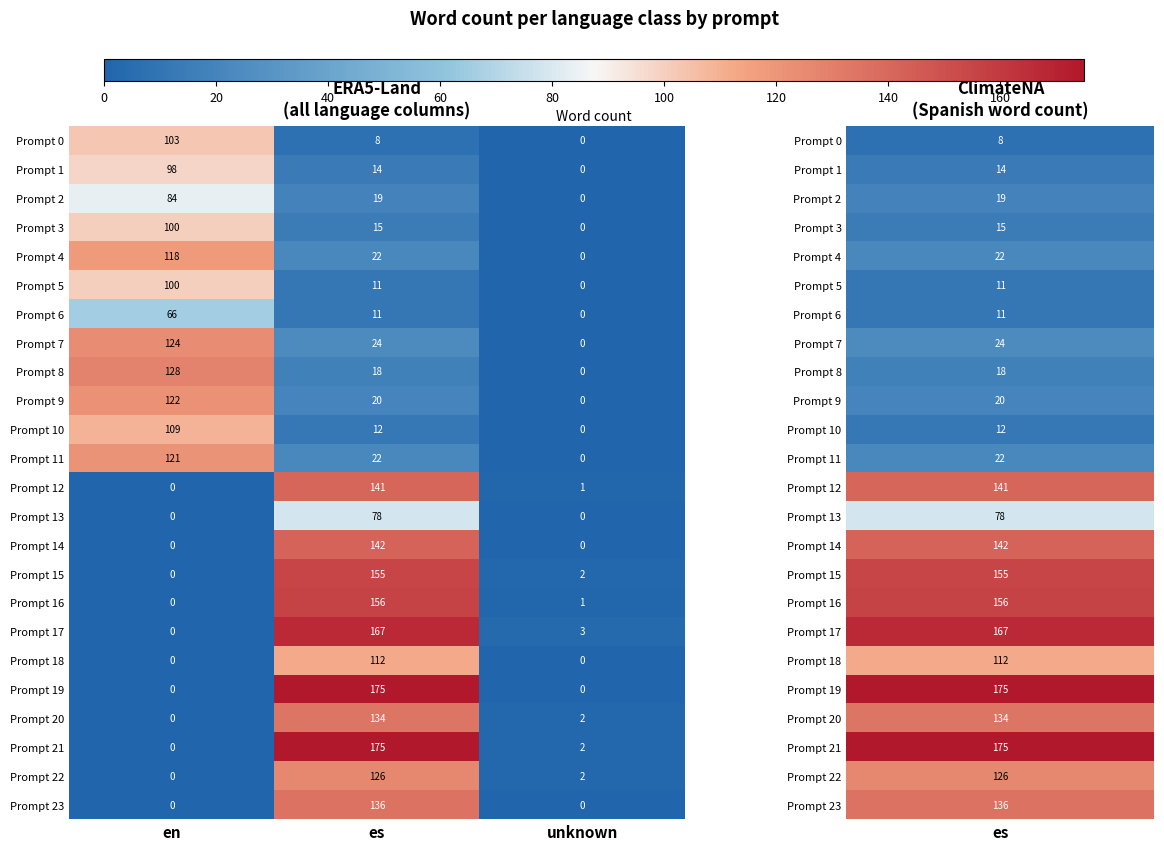

Where is Prompt 4 nearest to the value 59?

es